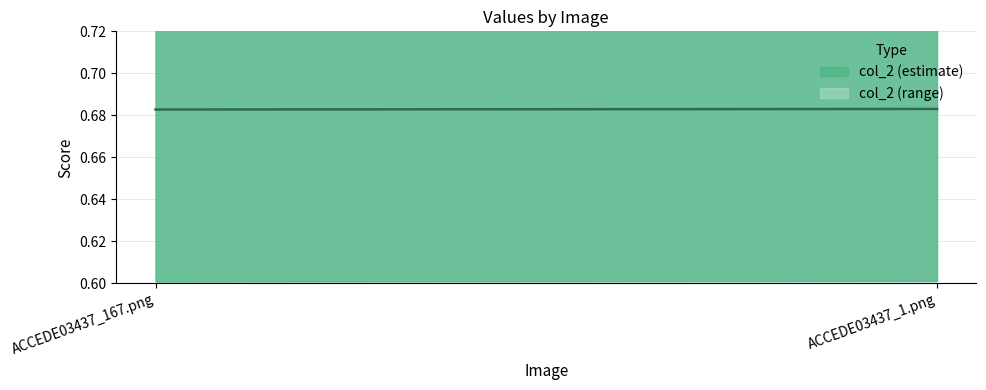

What is the sum of the values at ACCEDE03437_167.png and ACCEDE03437_1.png?

1.4